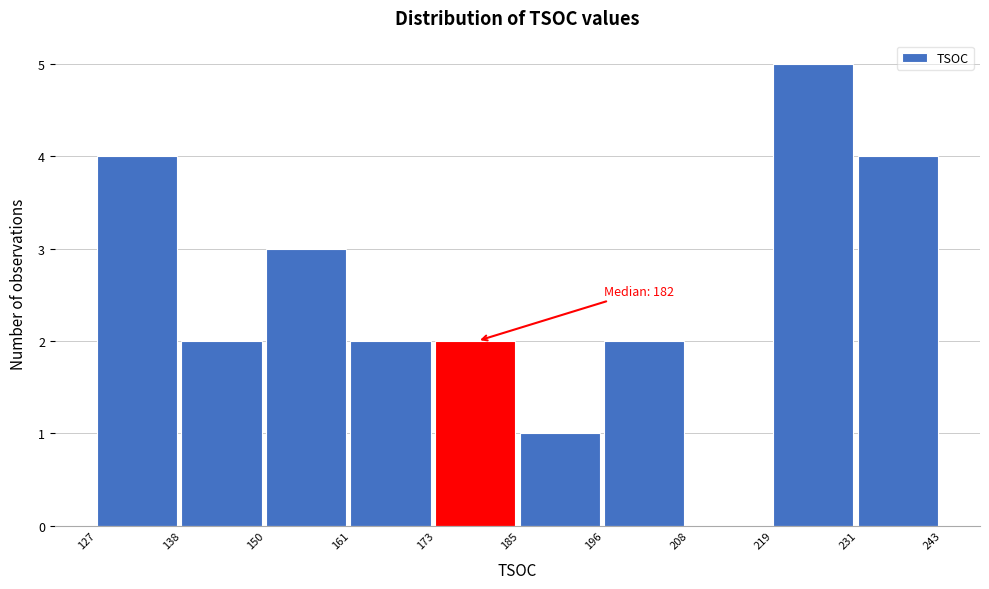

Over which range of the x-axis is the bar tallest?

219 to 231